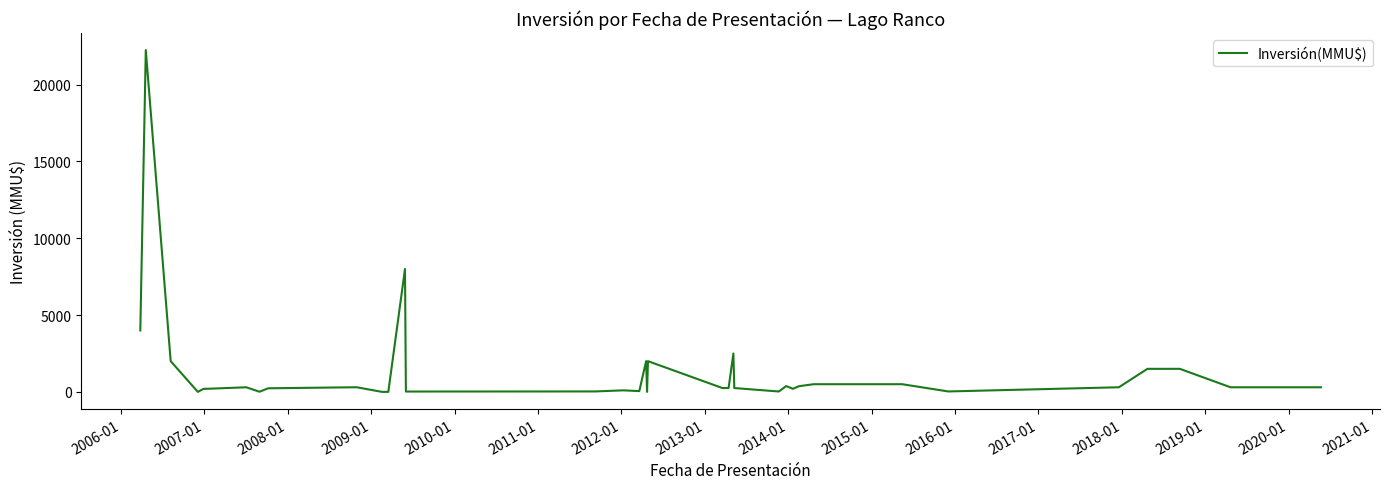

What is the difference between the maximum and minimum values?

22250